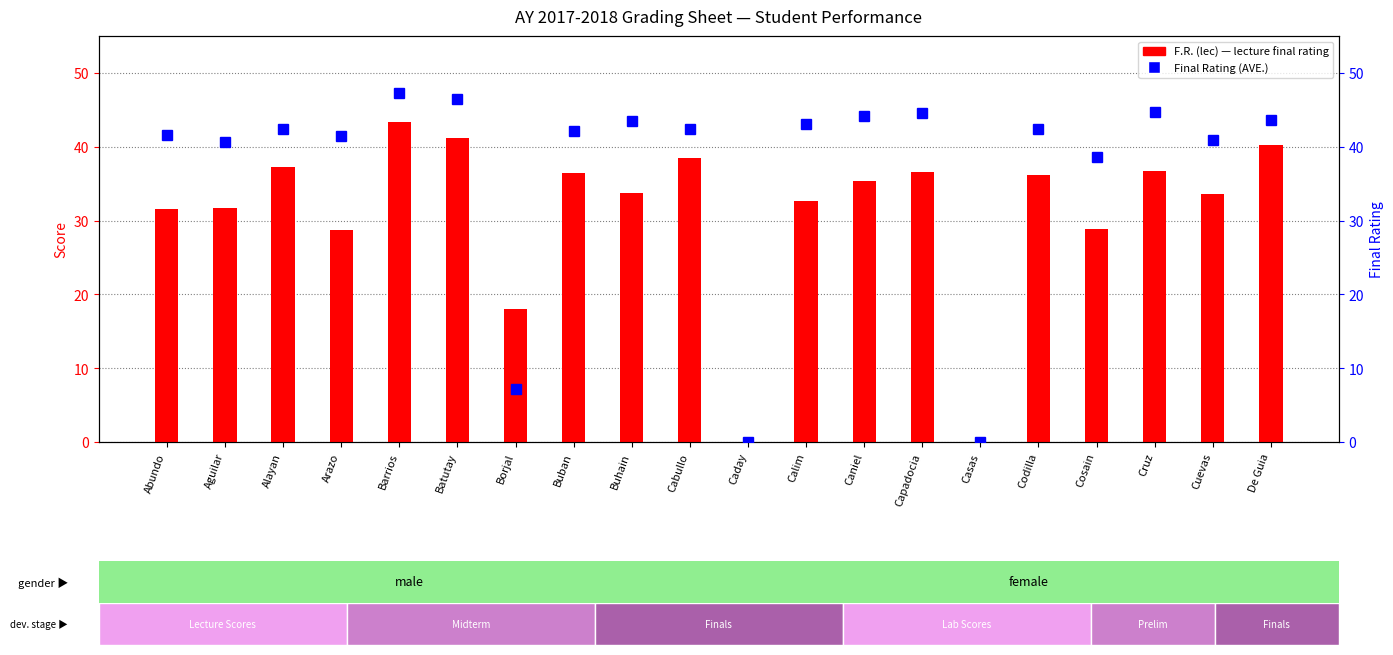

Which series has the largest total across all categories?

Final Rating (AVE.)